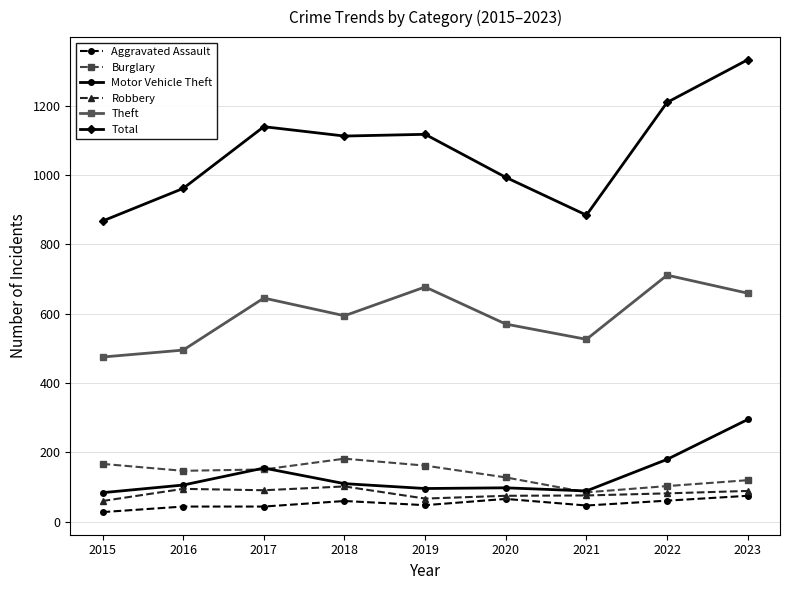

What is the difference between the second highest and minimum values in the Robbery series?

35